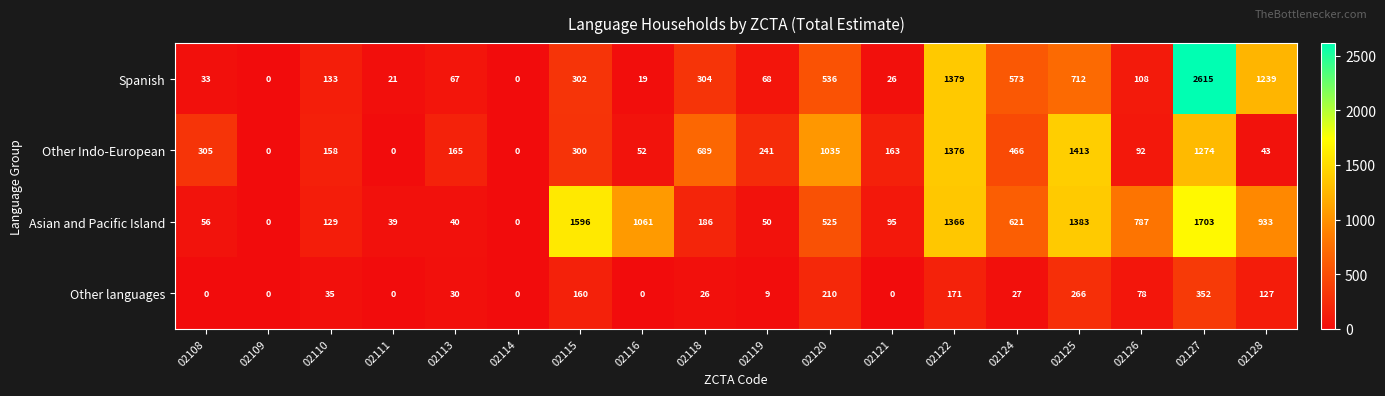

How many categories are shown in the chart?

18